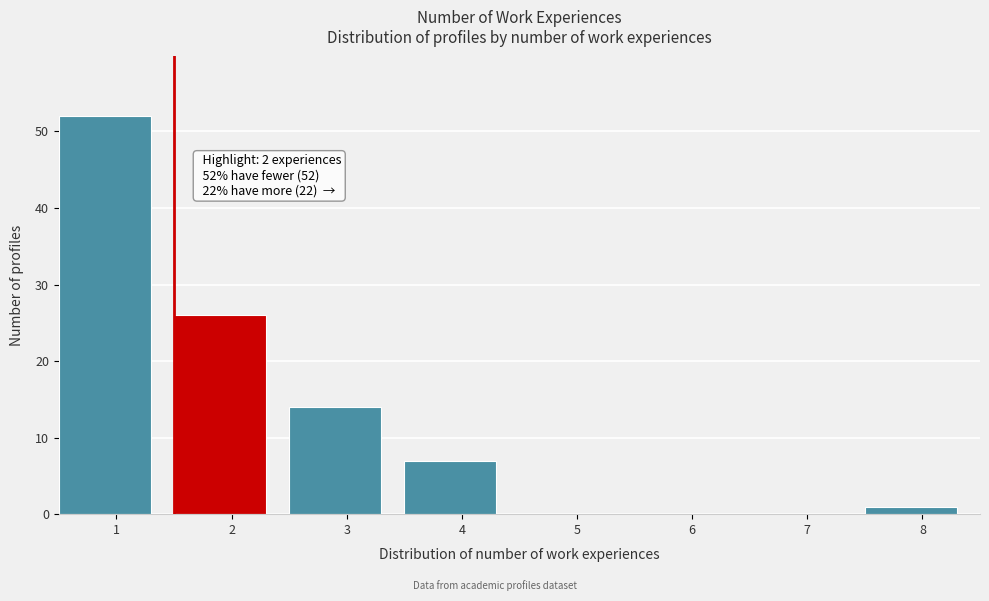

Reading left to right, list all the values displayed in this chart.

1=52	2=26	3=14	4=7	5=0	6=0	7=0	8=1